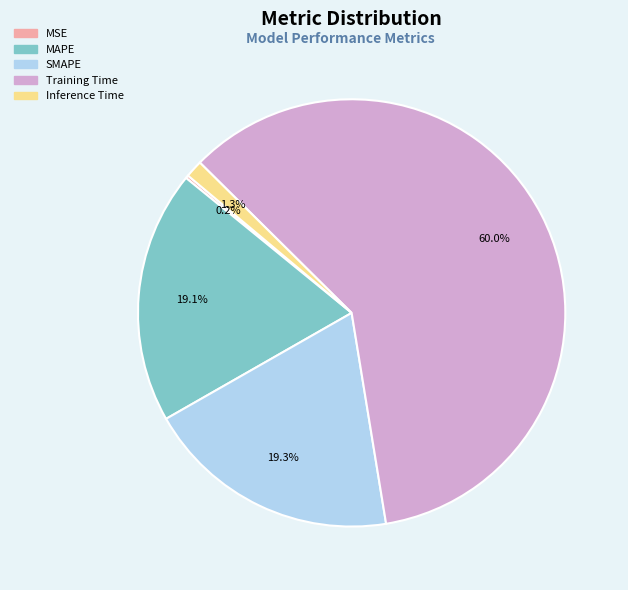

Which has a higher value, Inference Time or MAPE?

MAPE